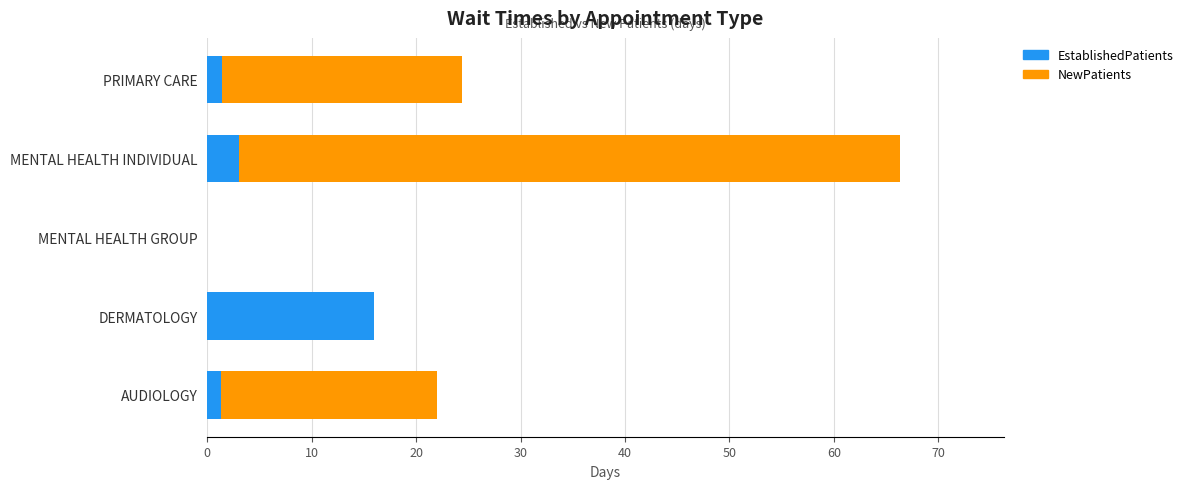

At which label is EstablishedPatients closest to 8?

MENTAL HEALTH INDIVIDUAL